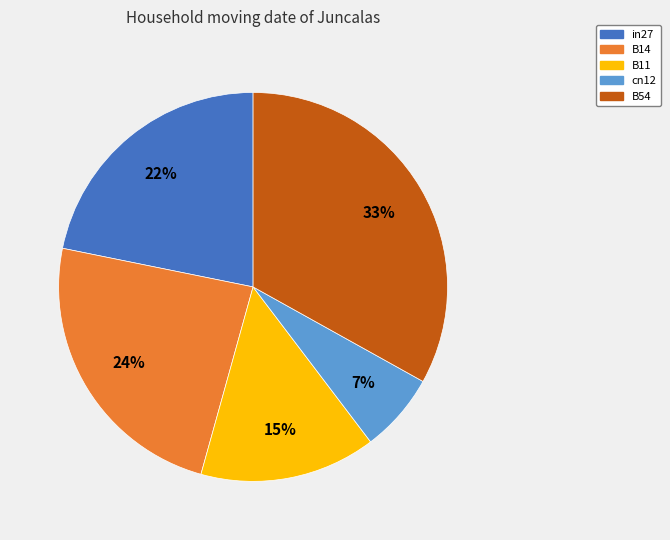

To the nearest percent, what is the difference between the largest and smallest slice percentages?

26%